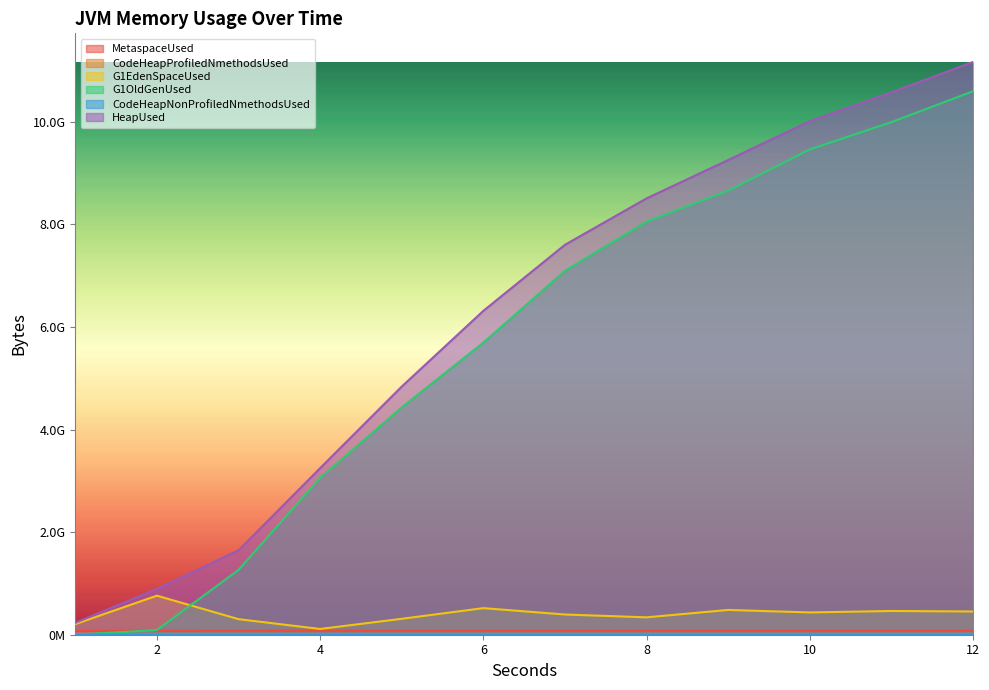

What is the value of the HeapUsed point at the 3rd from the left?

1644987830.4